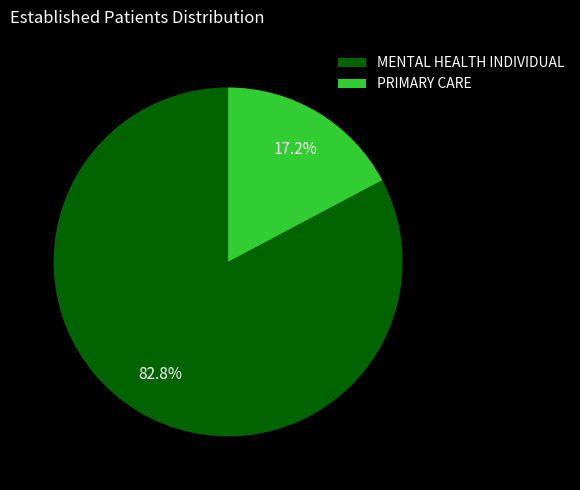

Rank the categories by value from lowest to highest.

PRIMARY CARE, MENTAL HEALTH INDIVIDUAL